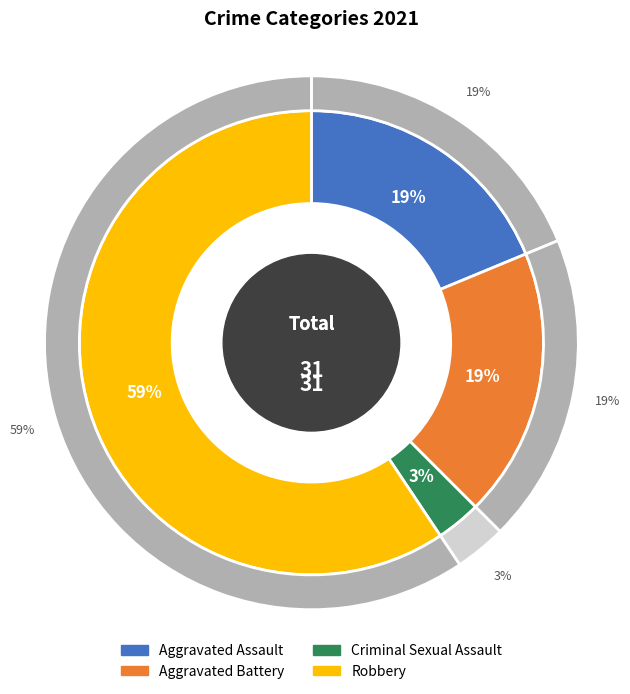

What percentage is the Aggravated Battery slice, to the nearest percent?

19%